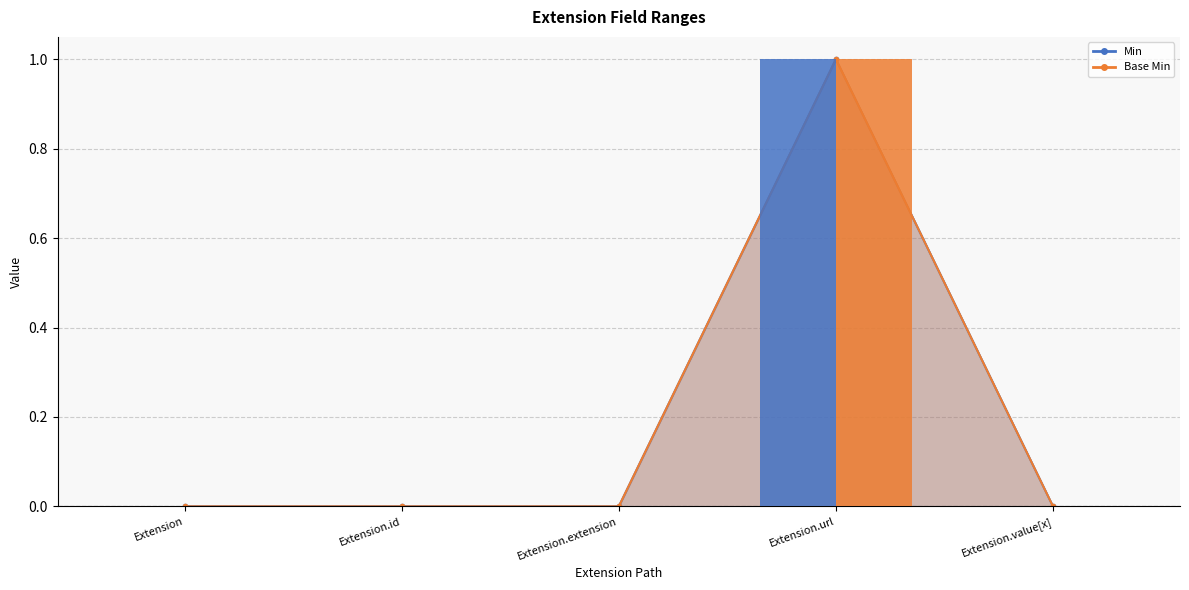

At which category does the chart reach its peak across all series?

Extension.url